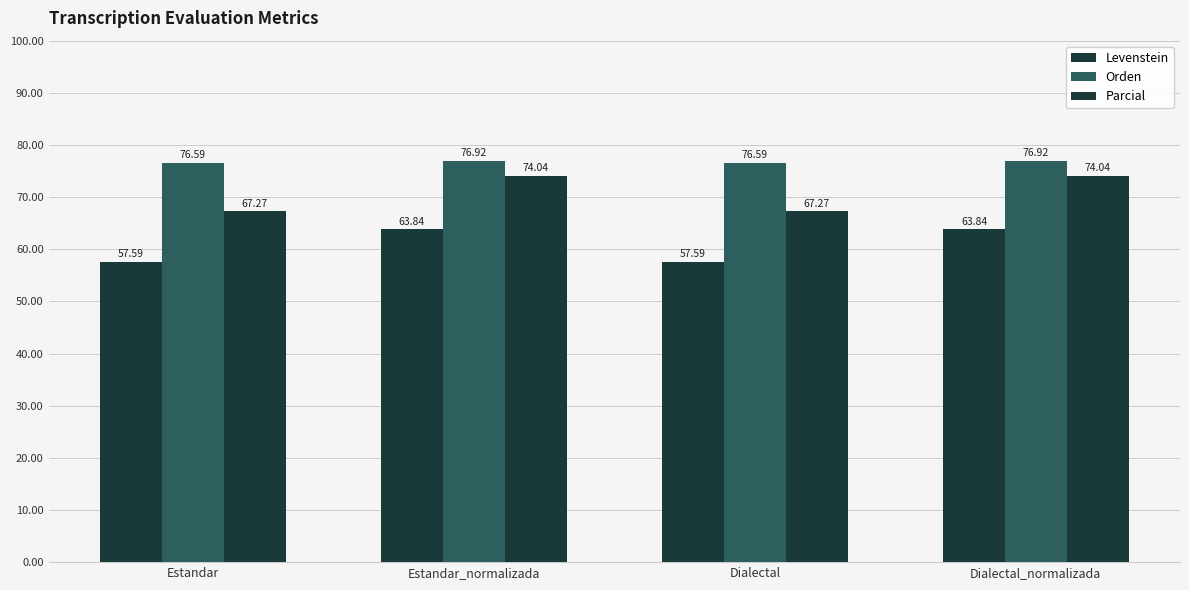

Between Dialectal_normalizada and Estandar, which is larger?

Dialectal_normalizada